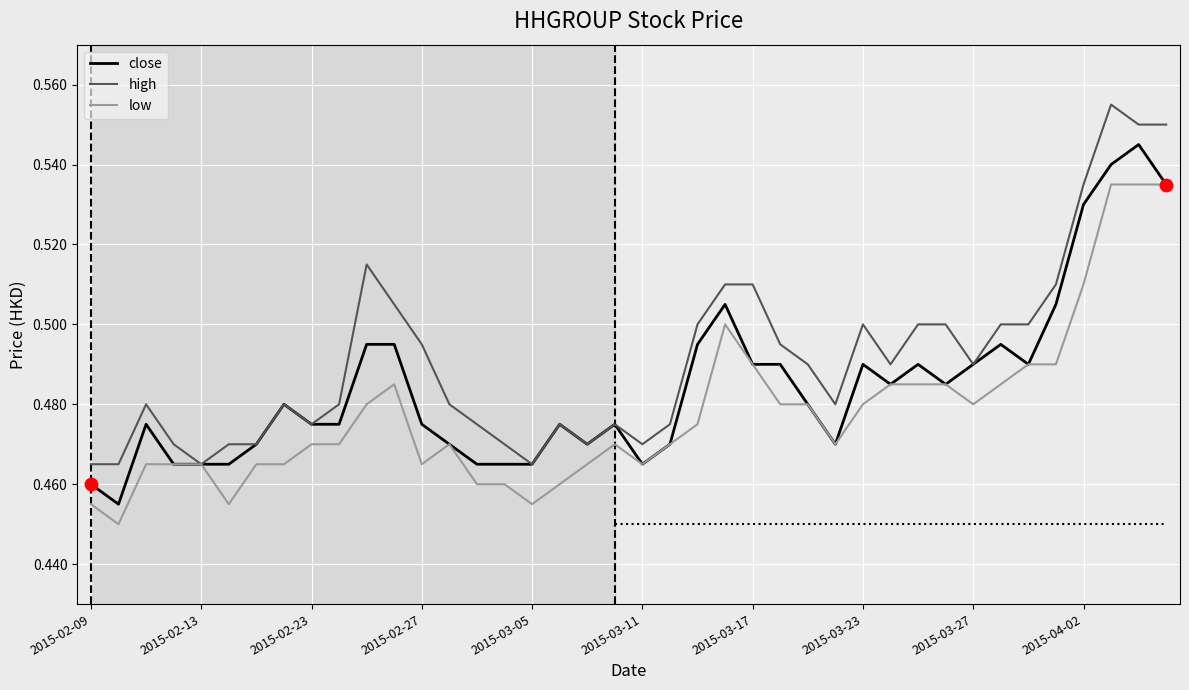

Rank the series by their maximum value, from highest to lowest.

high, close, low